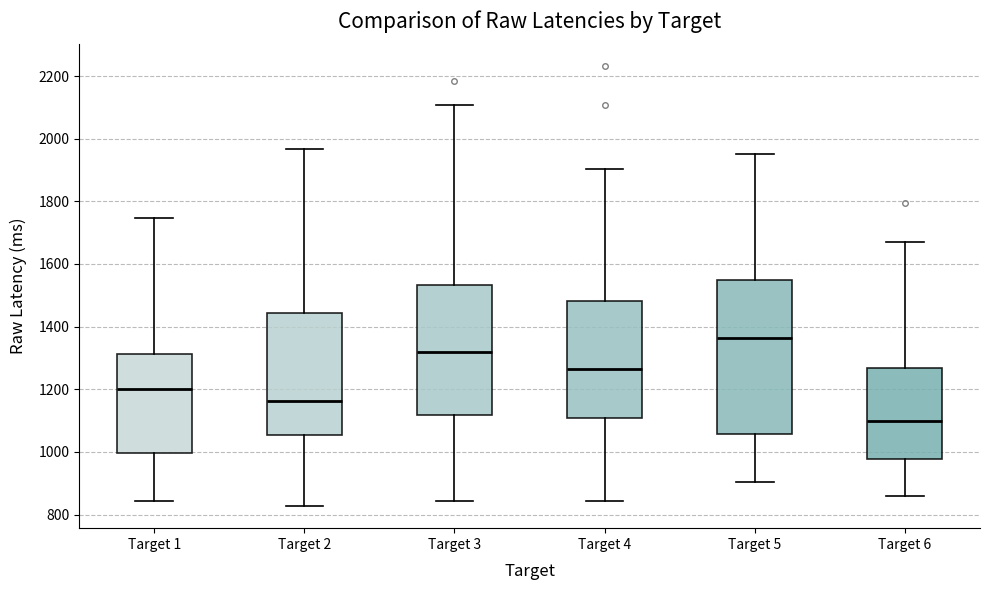

Where does the median line of the box for Target 5 sit on the y-axis? The values are not printed on the chart, so give them approximately, as read against the axis.

1360